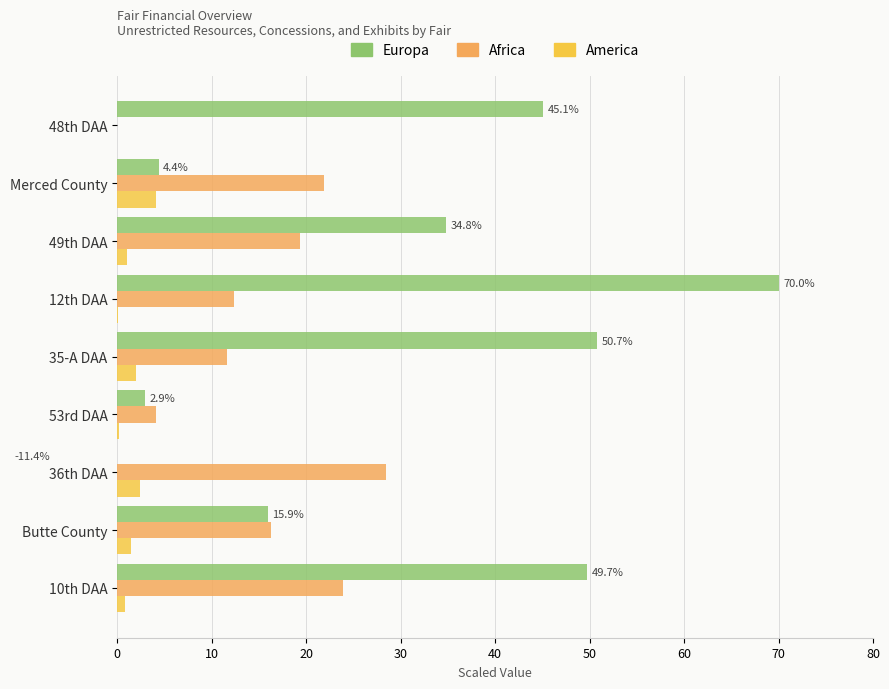

What is the average value of the Africa series?

15.3